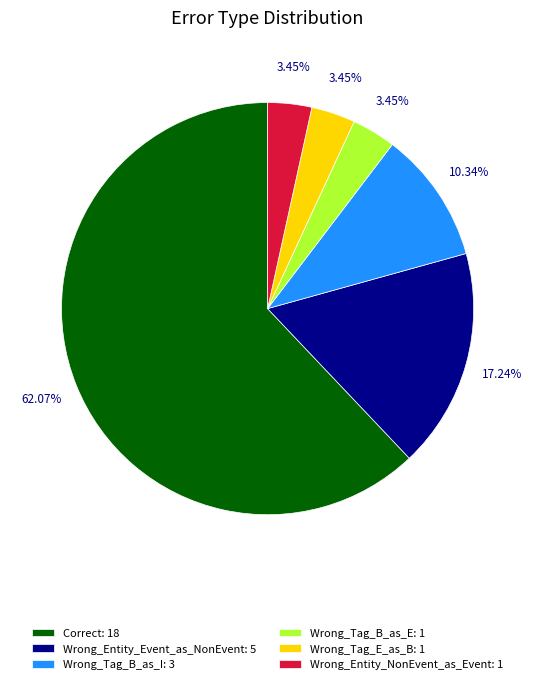

Does any single category account for the majority?

Yes